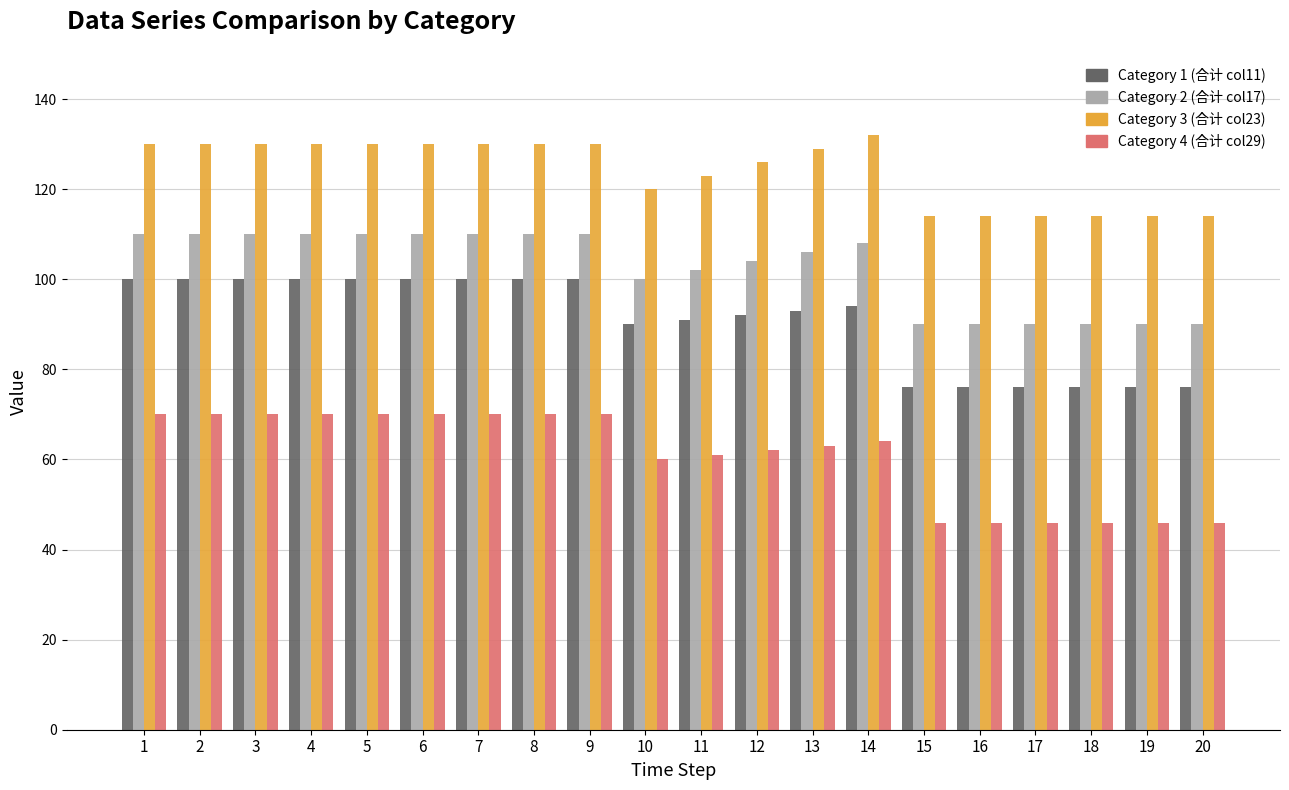

Reading right to left, transcribe all the data shown in this chart.

Category 1 (合计 col11): 76	76	76	76	76	76	94	93	92	91	90	100	100	100	100	100	100	100	100	100
Category 2 (合计 col17): 90	90	90	90	90	90	108	106	104	102	100	110	110	110	110	110	110	110	110	110
Category 3 (合计 col23): 114	114	114	114	114	114	132	129	126	123	120	130	130	130	130	130	130	130	130	130
Category 4 (合计 col29): 46	46	46	46	46	46	64	63	62	61	60	70	70	70	70	70	70	70	70	70